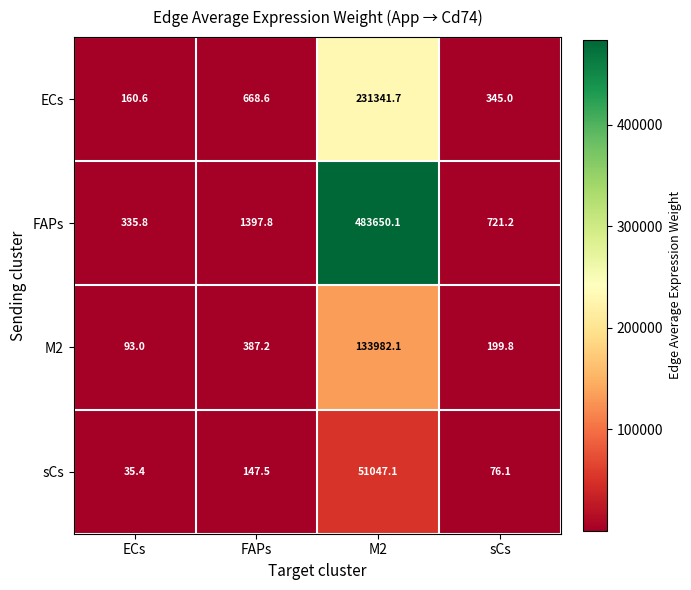

Rank the categories by M2 value from lowest to highest.

ECs, sCs, FAPs, M2